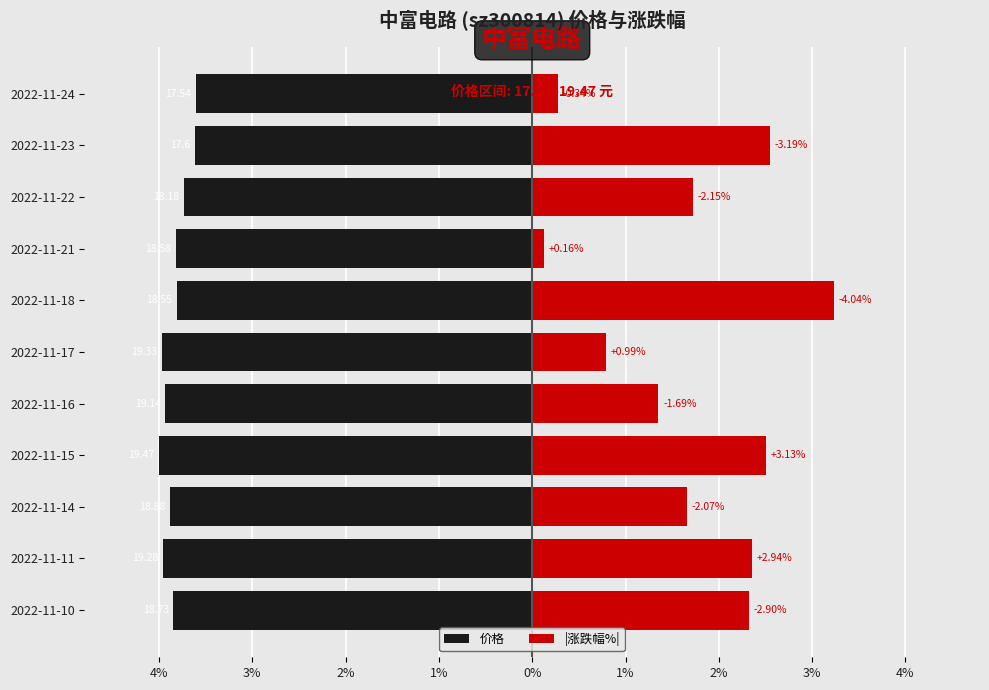

What are all the series names shown in the legend?

价格, |涨跌幅%|